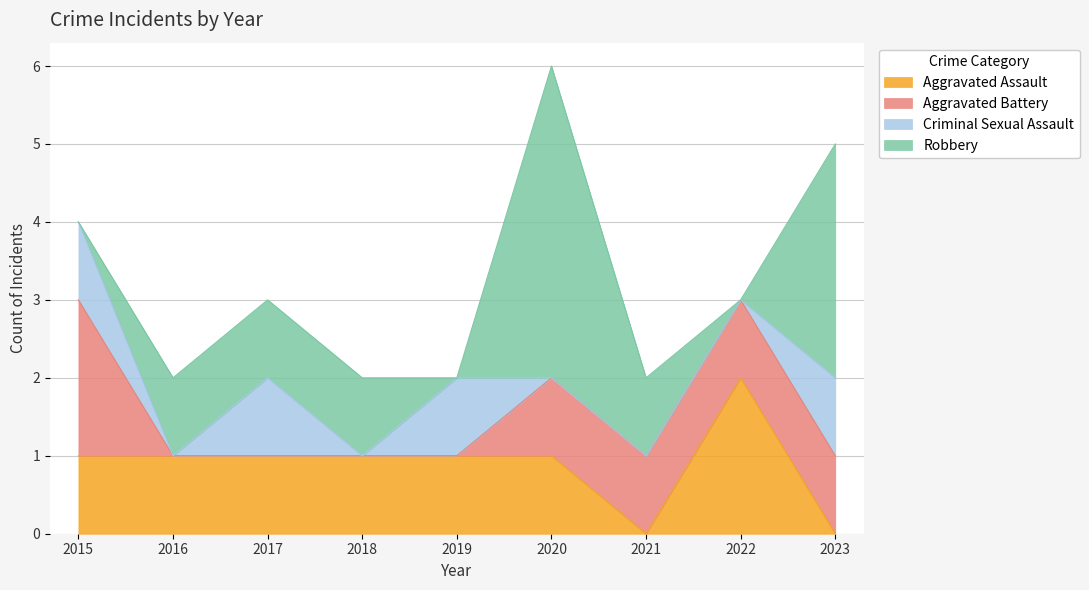

Read the Robbery value at 2018.

1